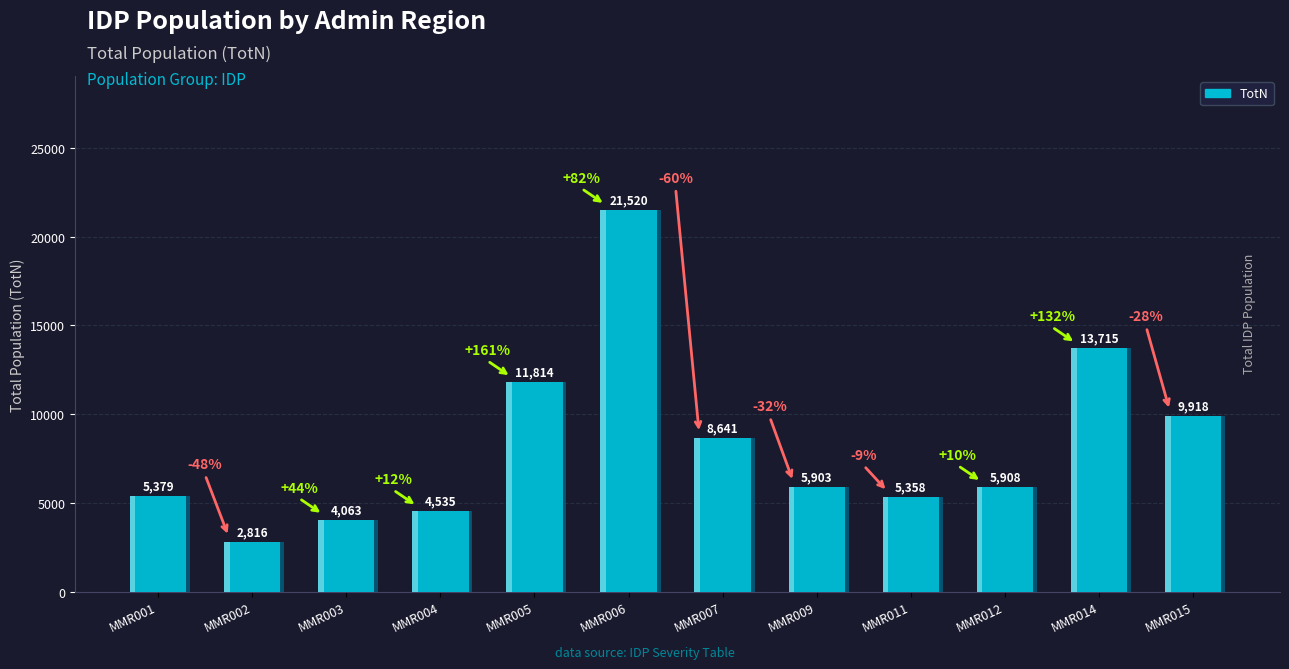

How many distinct data groups are displayed?

1